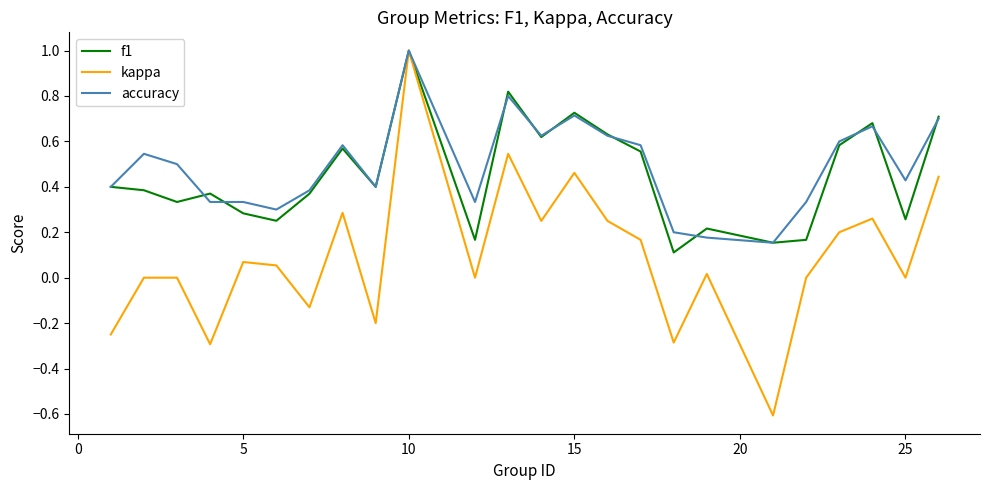

What is the minimum value shown in the chart?

-0.6